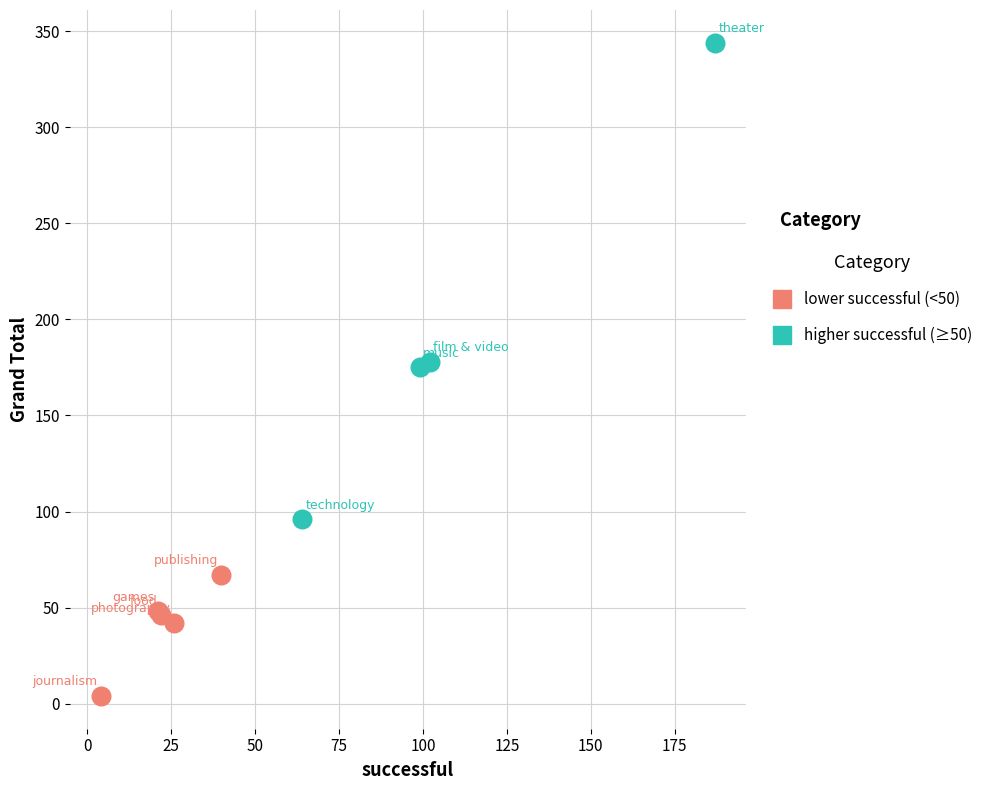

Which series reaches the maximum Y coordinate?

higher successful (≥50)